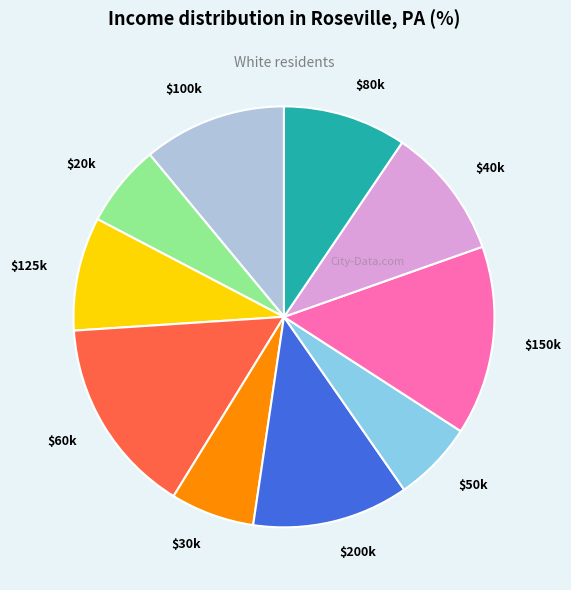

The $200k slice represents 1% of the pie. True or false?

False